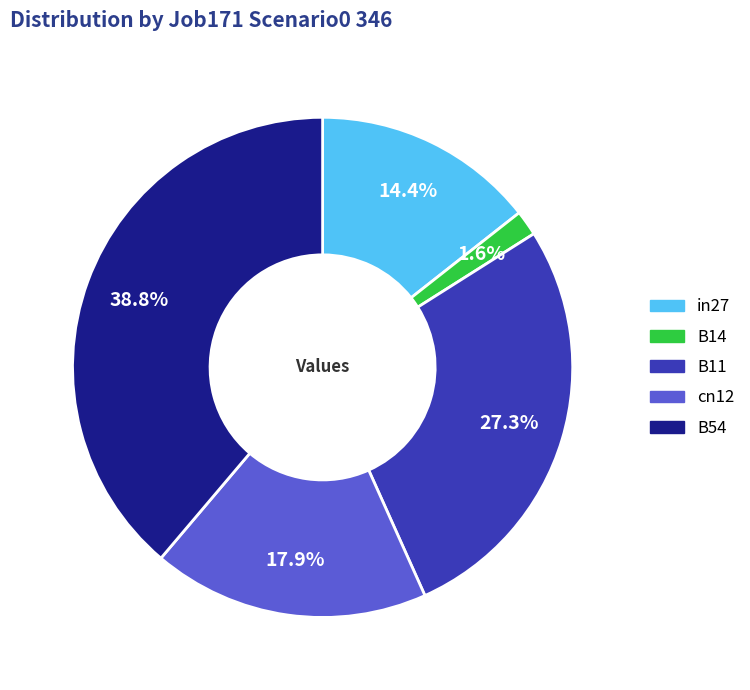

Which slice is the smallest?

B14